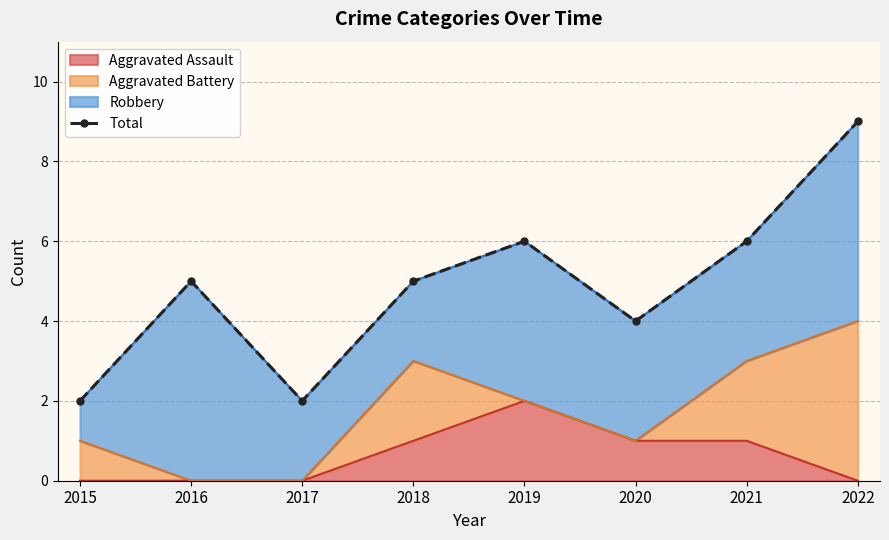

True or false: Aggravated Assault has a value of 1 at 2020.

True